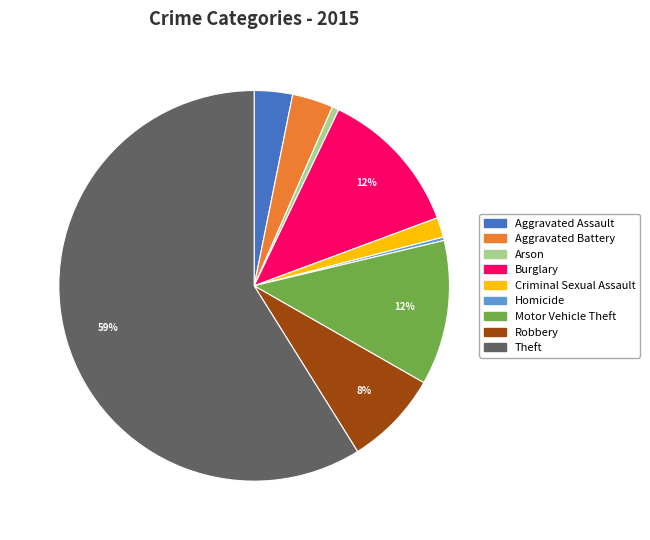

Which category has the biggest portion of the pie?

Theft